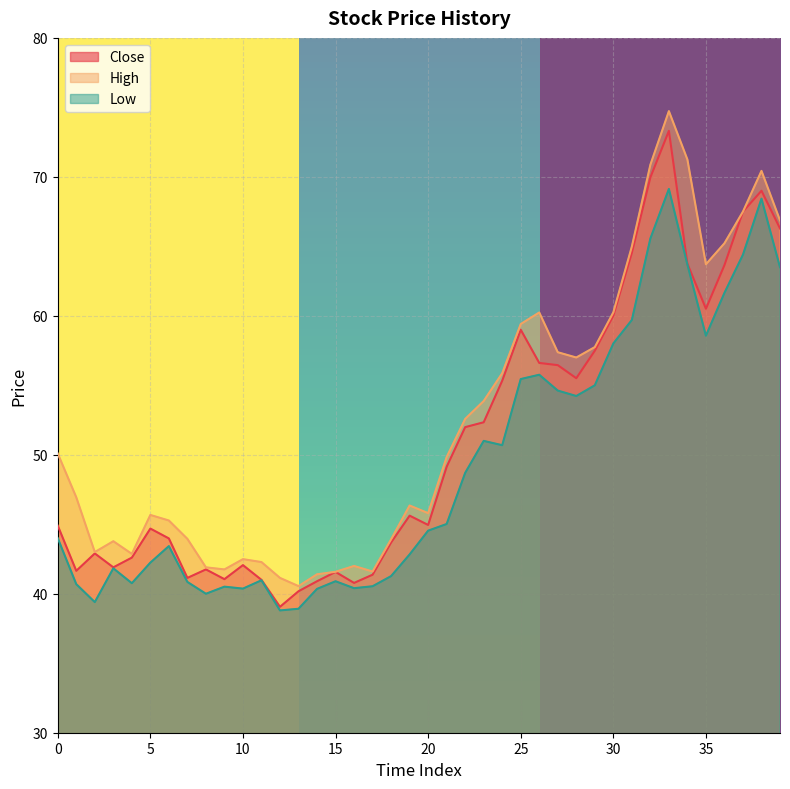

What is the value of the Low point at the 19th from the left?

41.3